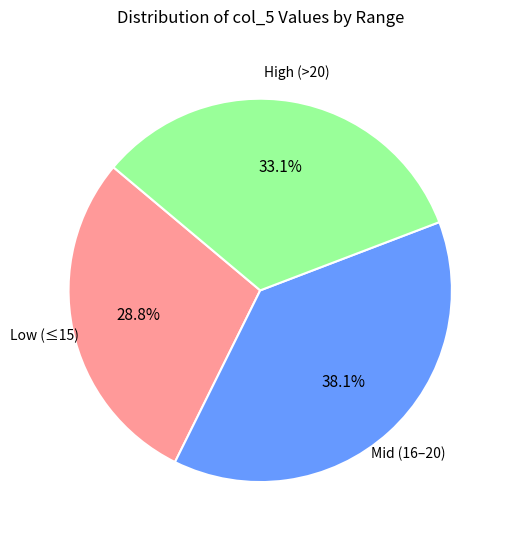

Is there any slice that represents more than half of the pie?

No